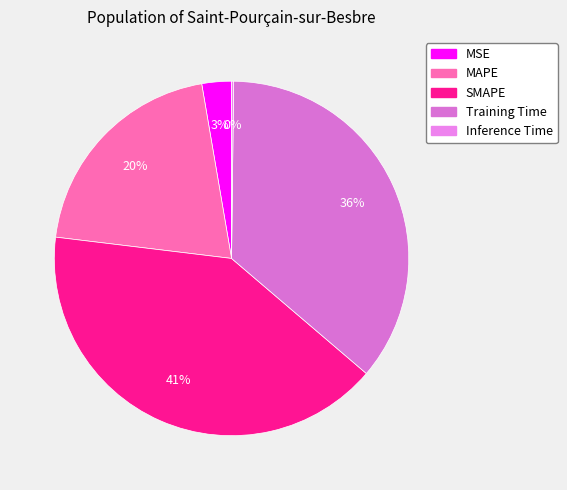

Which slice is the largest?

SMAPE